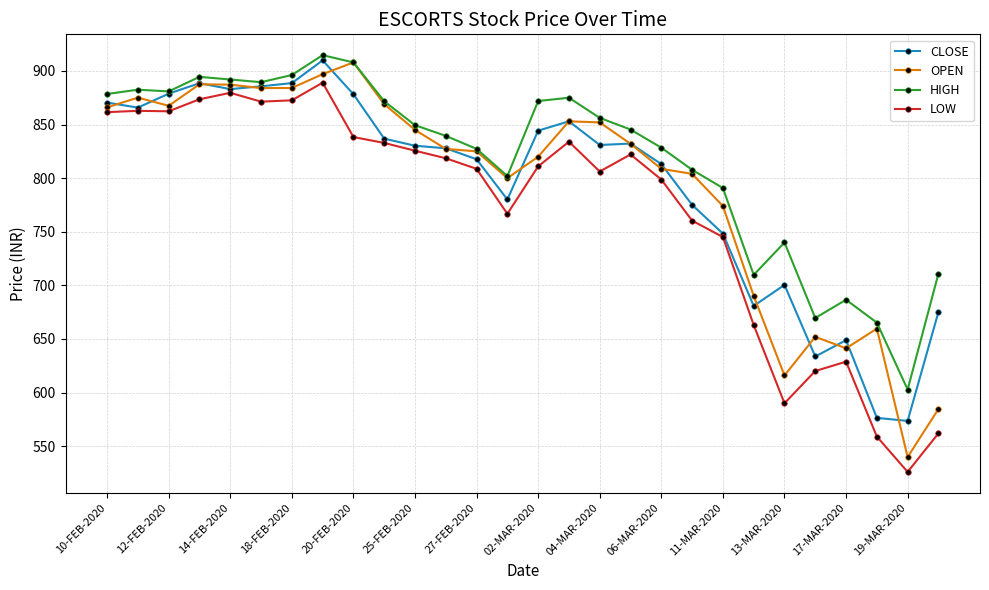

At how many categories does at least one series exceed 599?

28